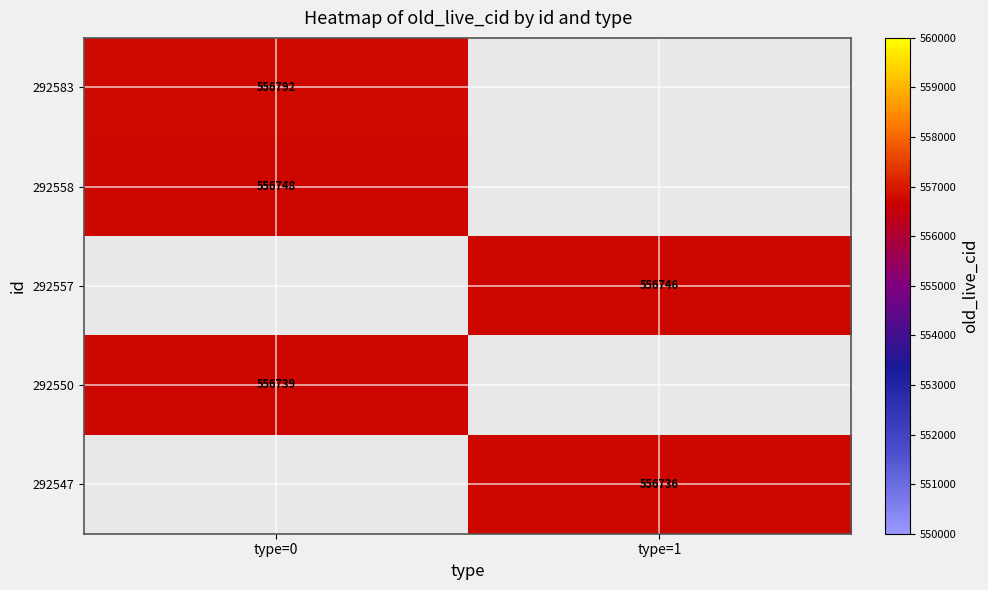

Is it true that 292550 equals 894452 at type=0?

False